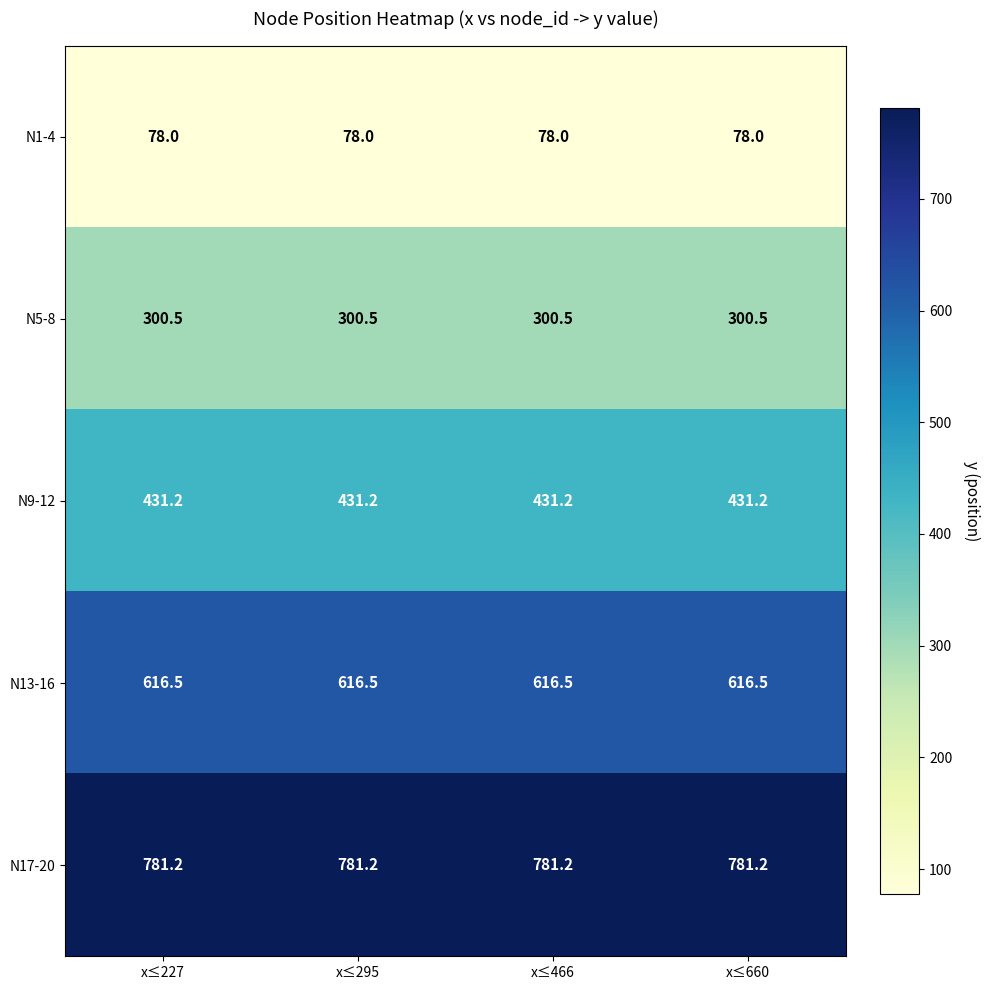

Which series has the largest total across all categories?

N17-20